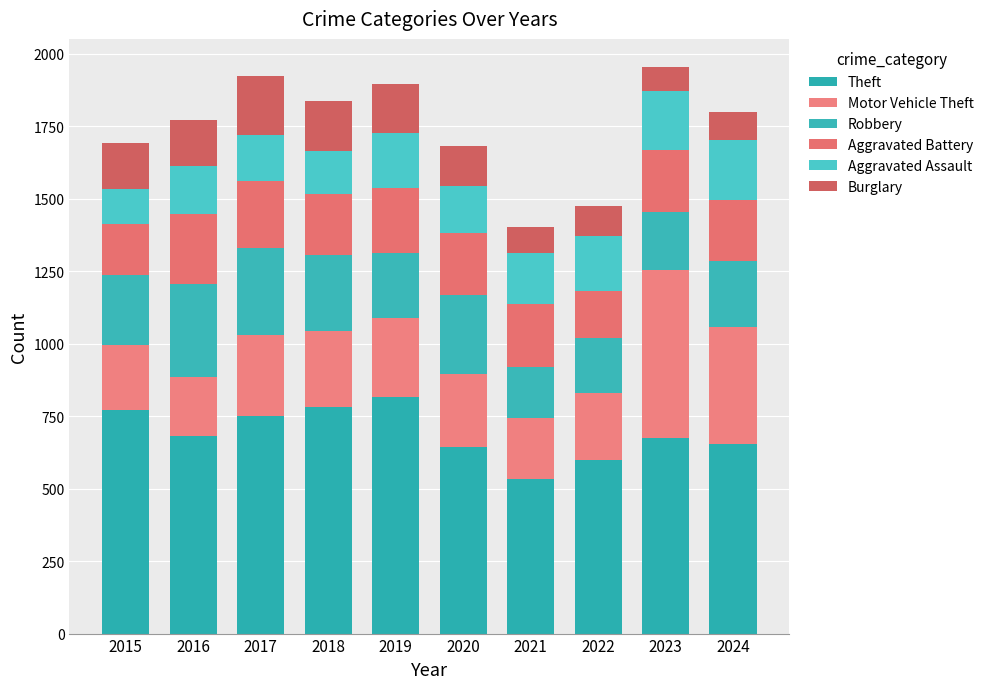

Where is Theft nearest to the value 674?

2023